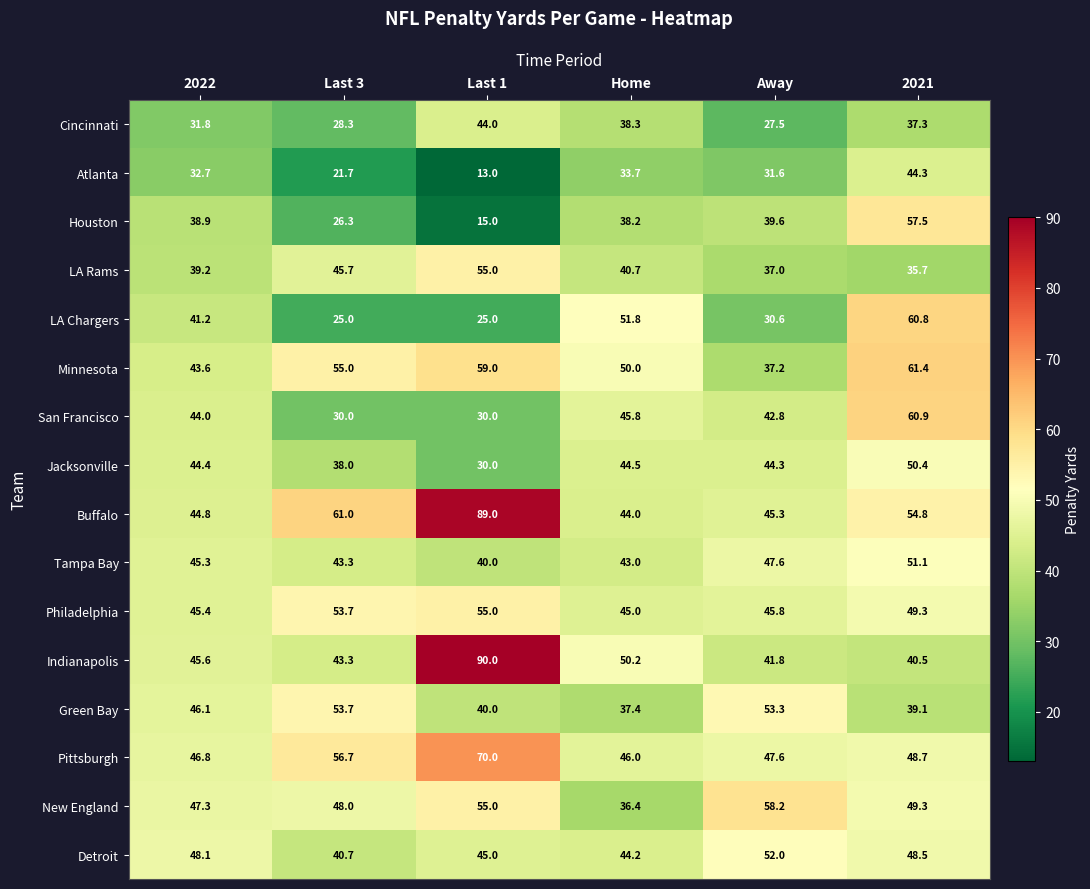

Read the Minnesota value at Last 3.

55.0